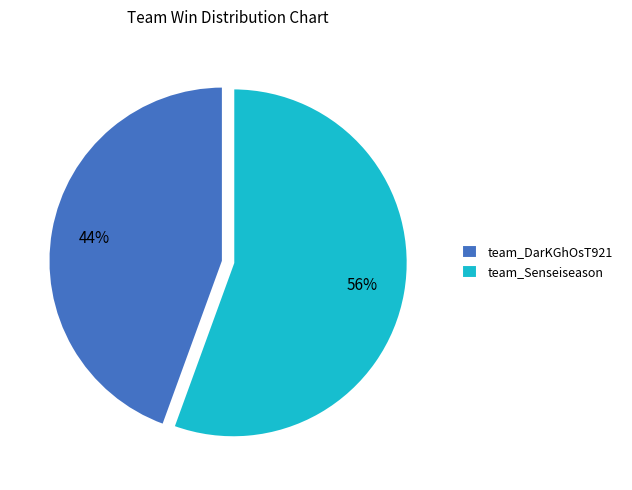

Combined, do team_DarKGhOsT921 and team_Senseiseason account for over 50%?

Yes